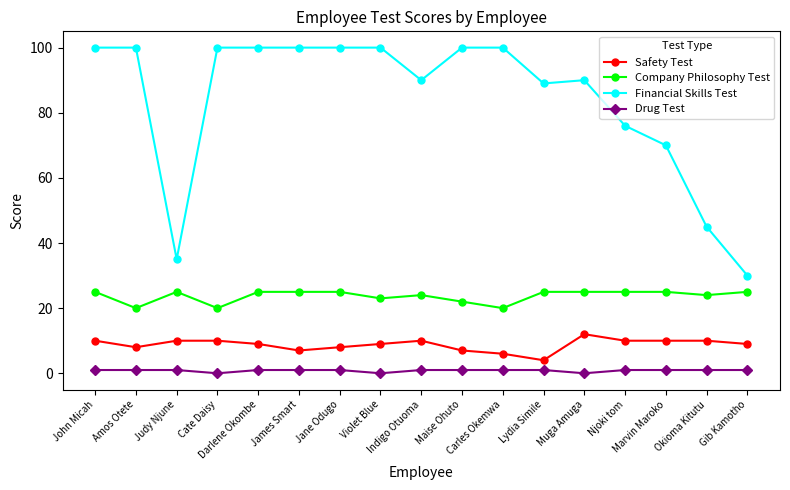

At how many categories does at least one series exceed 84?

12